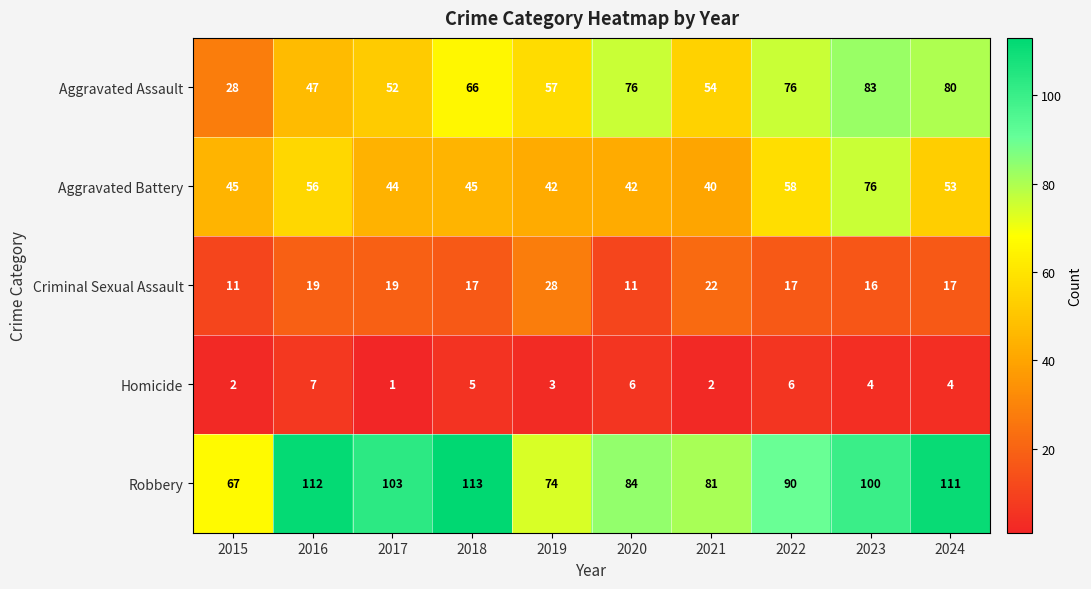

List the series in order of their peak value, highest first.

Robbery, Aggravated Assault, Aggravated Battery, Criminal Sexual Assault, Homicide